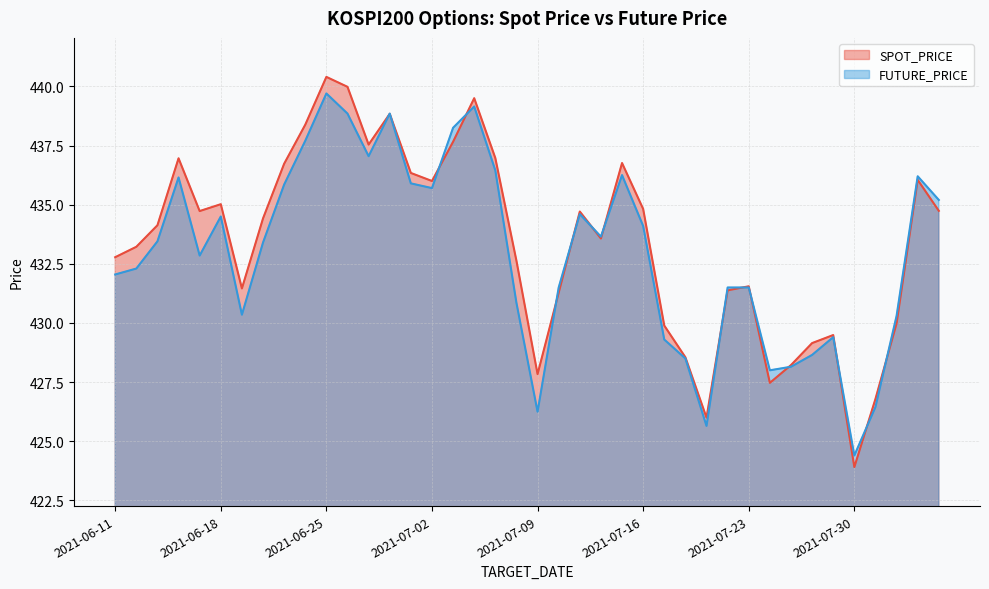

How many series are shown in this chart?

2